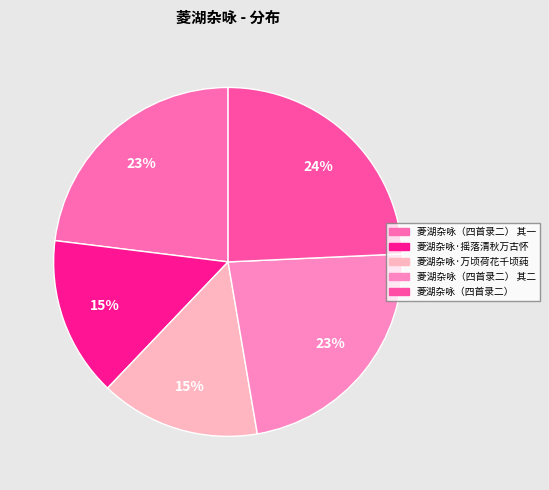

To the nearest percent, what is the difference between the largest and smallest slice percentages?

9%